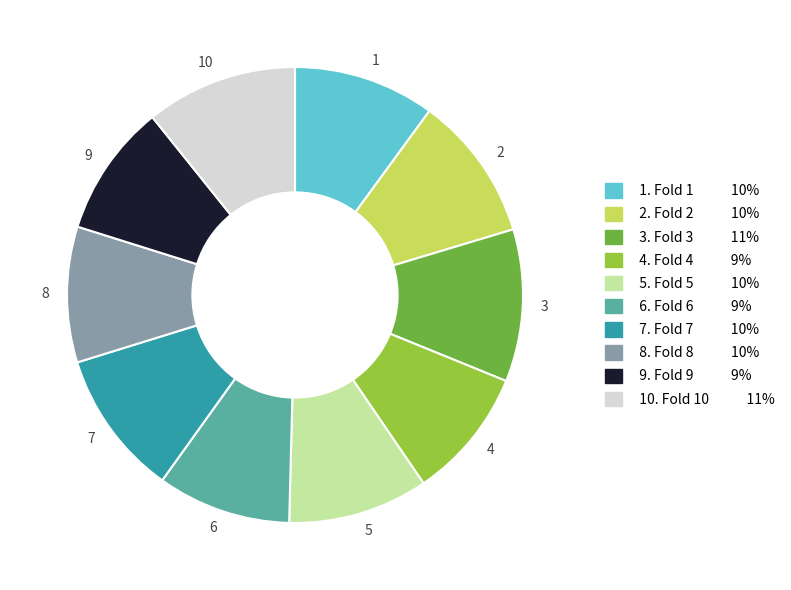

Does any single category account for the majority?

No